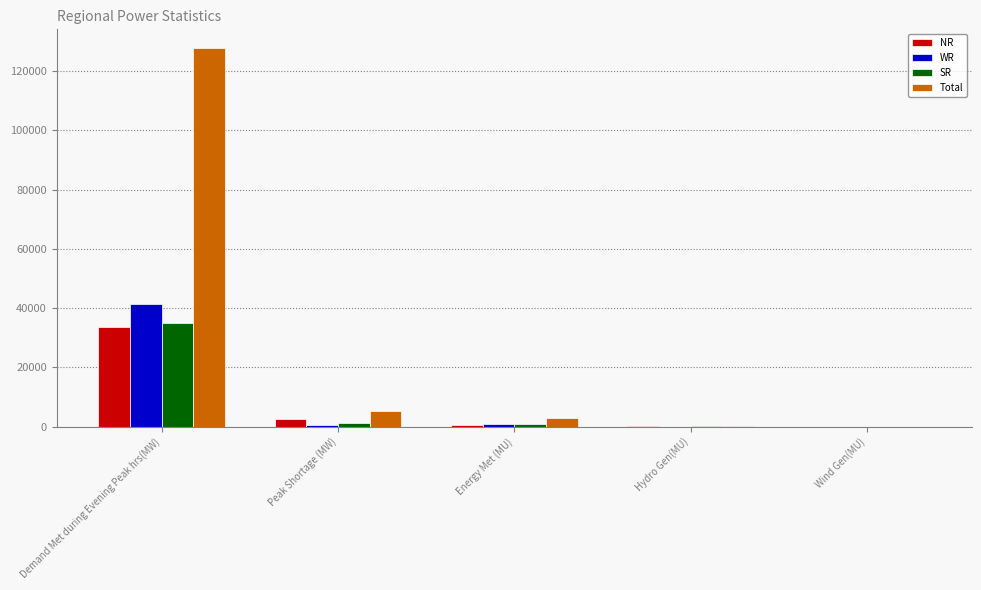

What is the greatest value displayed?

127698